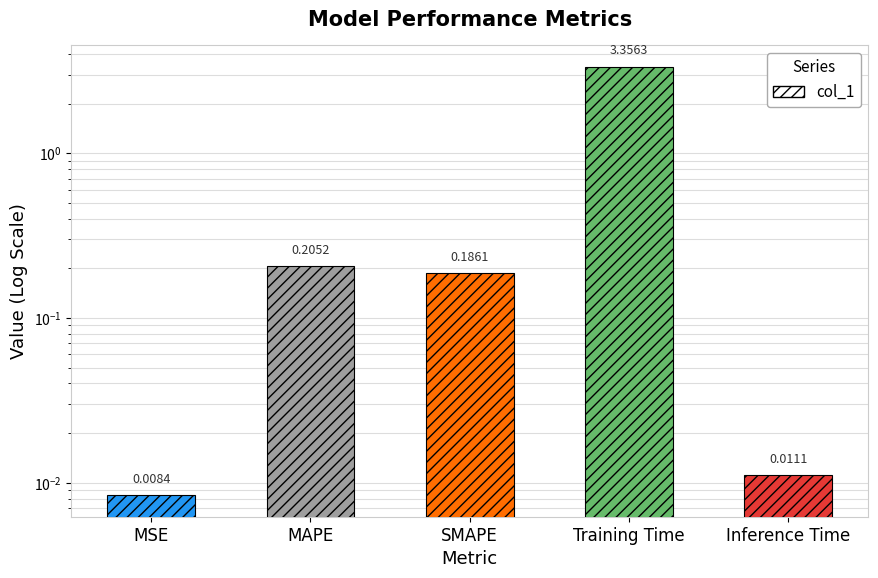

Rank the categories by value from lowest to highest.

MSE, Inference Time, SMAPE, MAPE, Training Time